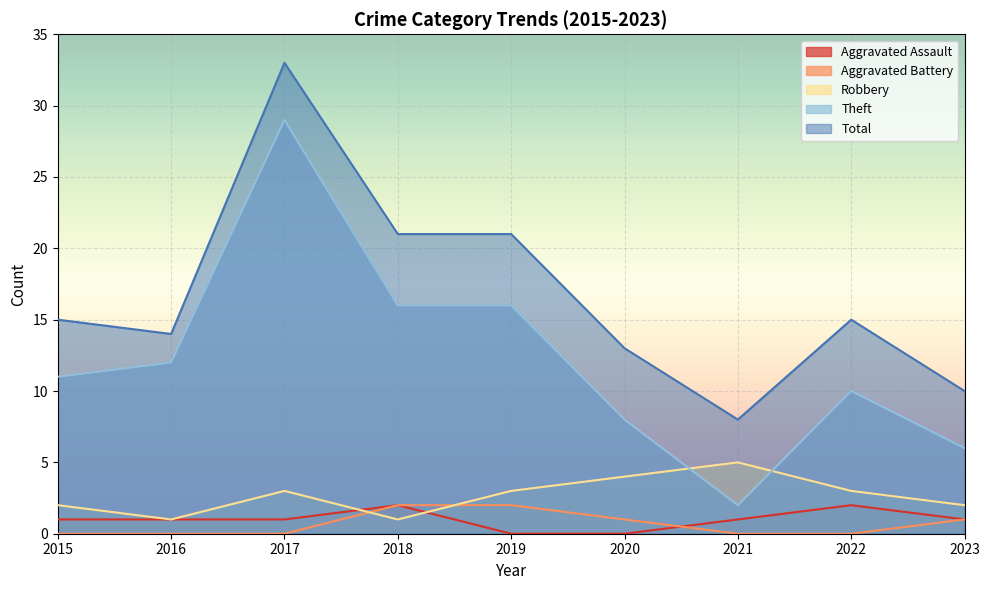

Reading left to right, extract all data points from this chart.

Aggravated Assault: 1	1	1	2	0	0	1	2	1
Aggravated Battery: 0	0	0	2	2	1	0	0	1
Robbery: 2	1	3	1	3	4	5	3	2
Theft: 11	12	29	16	16	8	2	10	6
Total: 15	14	33	21	21	13	8	15	10